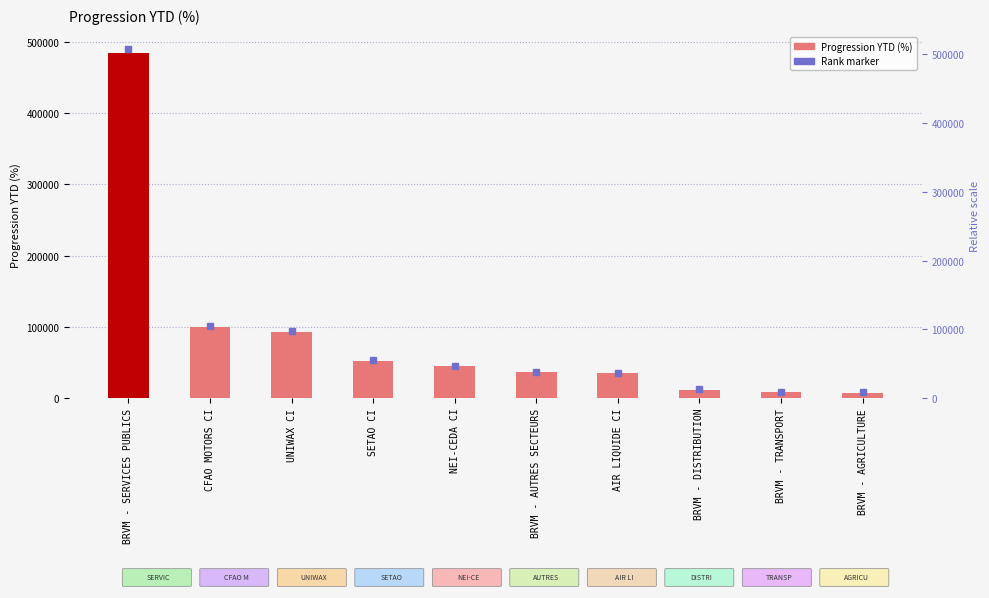

What is the change in value from NEI-CEDA CI to BRVM - TRANSPORT?

-36350.9